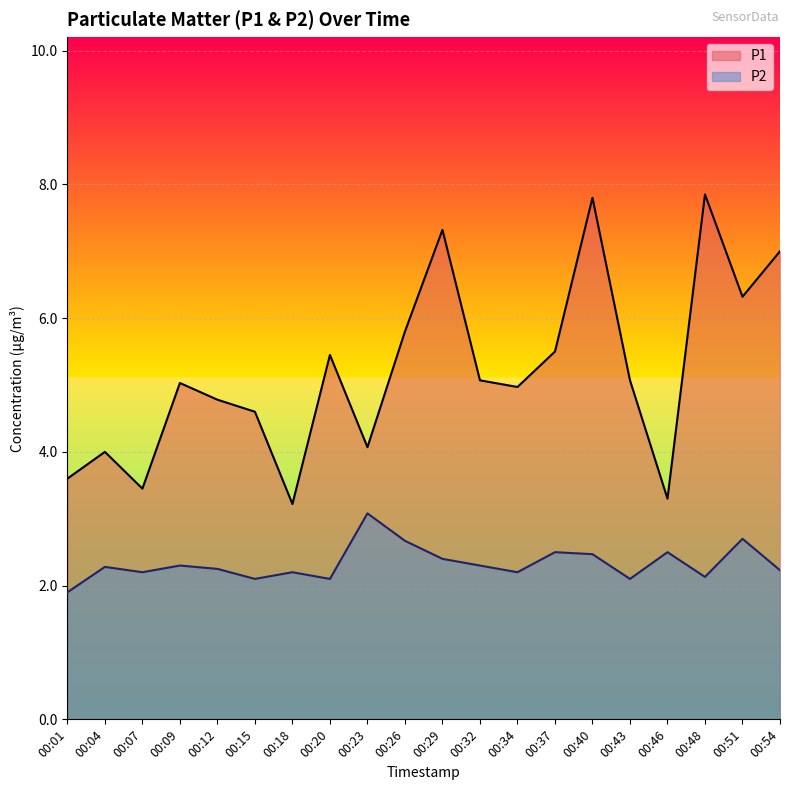

How many data points does each series have?

20